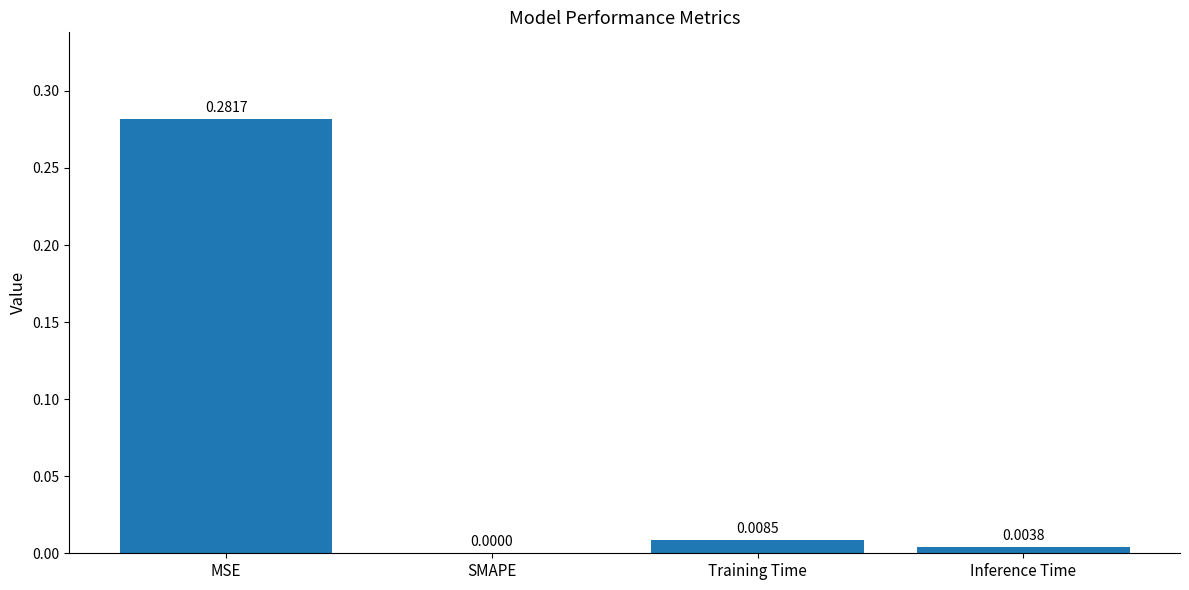

At which label is the value closest to 0?

SMAPE